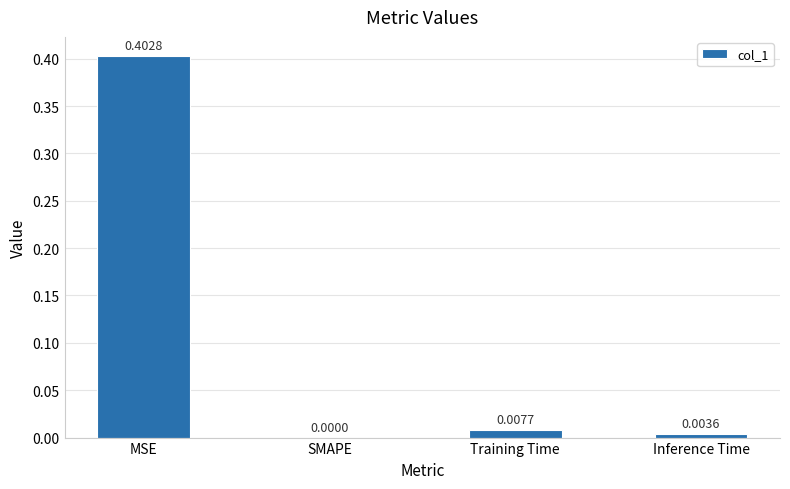

At which label is the value closest to 0?

SMAPE